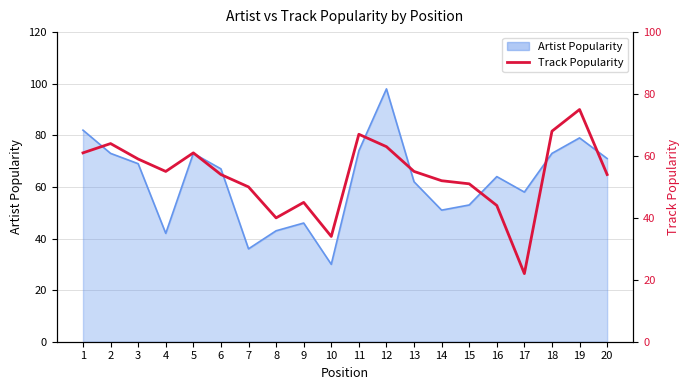

What is the sum of all values?

1074